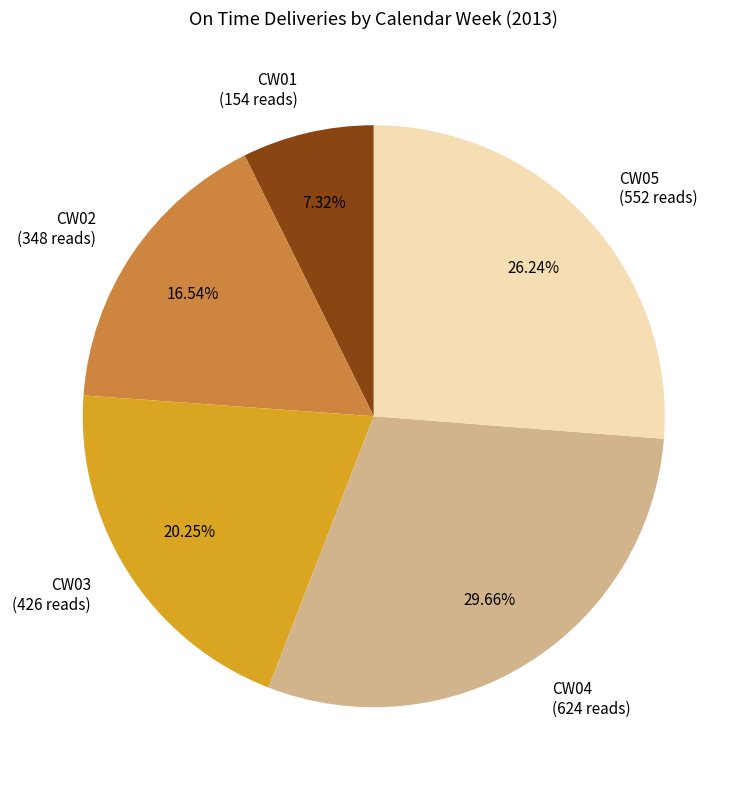

Rank the categories by value from highest to lowest.

CW04, CW05, CW03, CW02, CW01